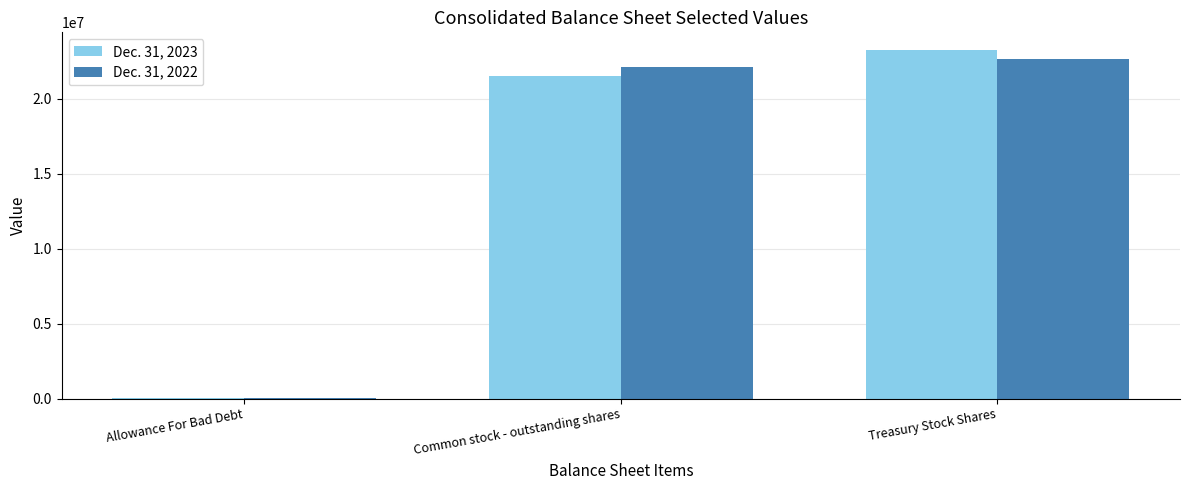

What is the difference between the Dec. 31, 2023 values at Common stock - outstanding shares and Allowance For Bad Debt?

21506069